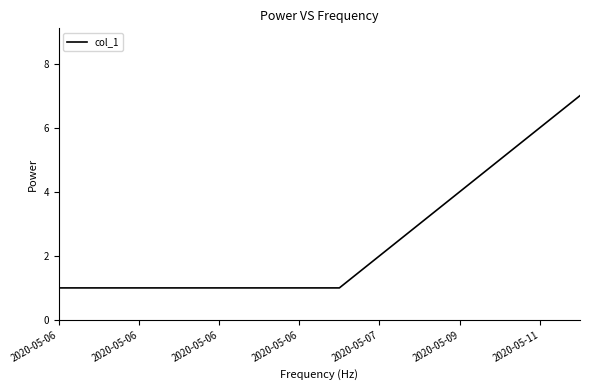

How many values are between 1 and 4?

11